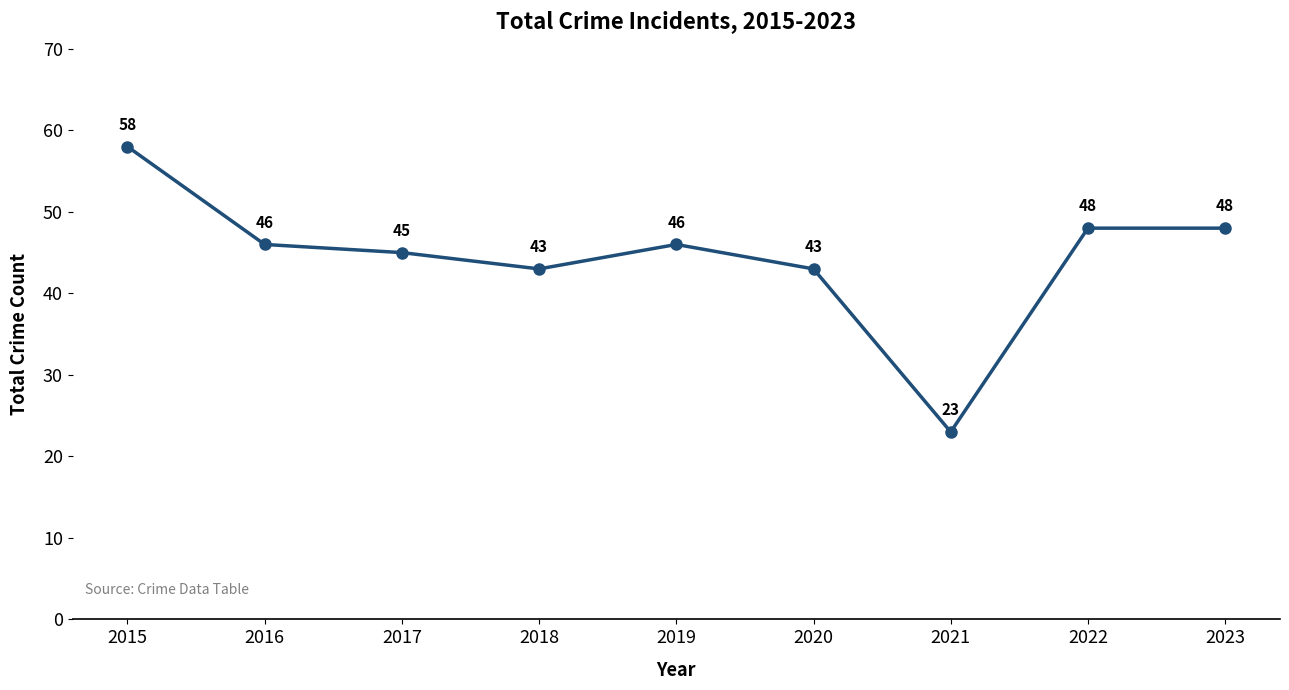

What is the ratio of the value at 2017 to the value at 2015?

0.8